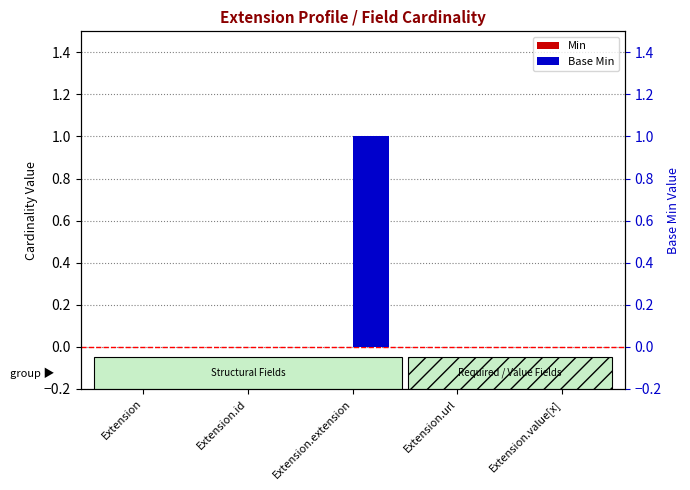

List the labels in order of Base Min value, smallest first.

Extension, Extension.id, Extension.url, Extension.value[x], Extension.extension